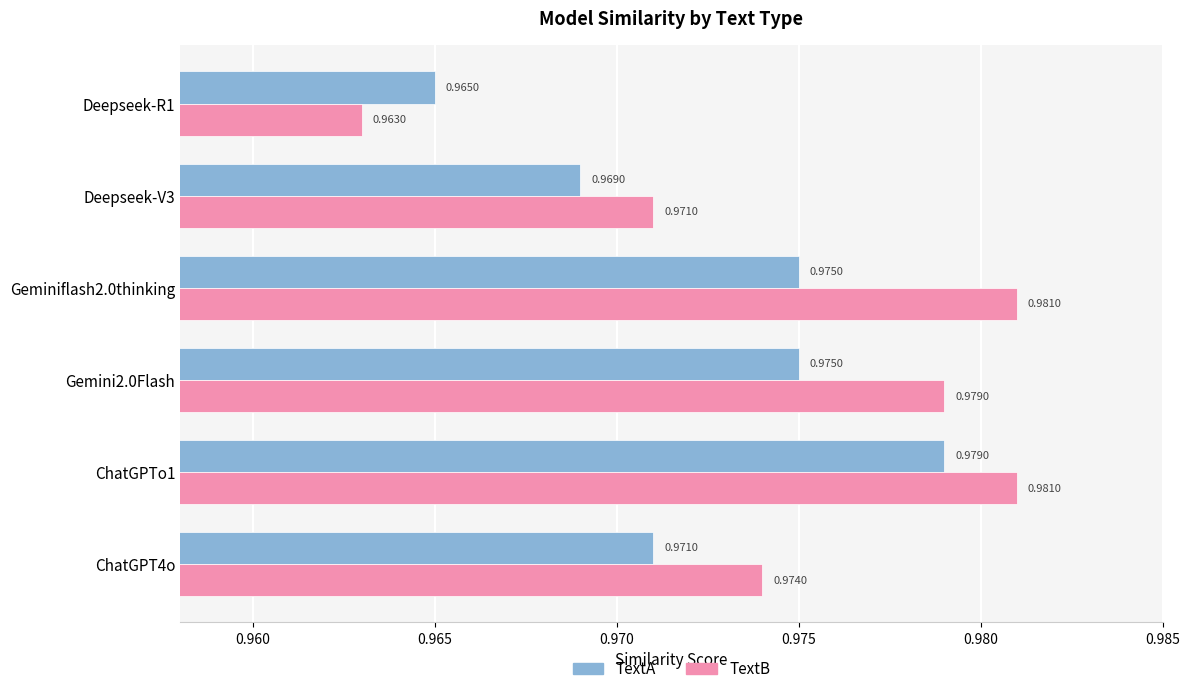

Between Gemini2.0Flash and Deepseek-R1, which series saw the biggest shift?

TextB